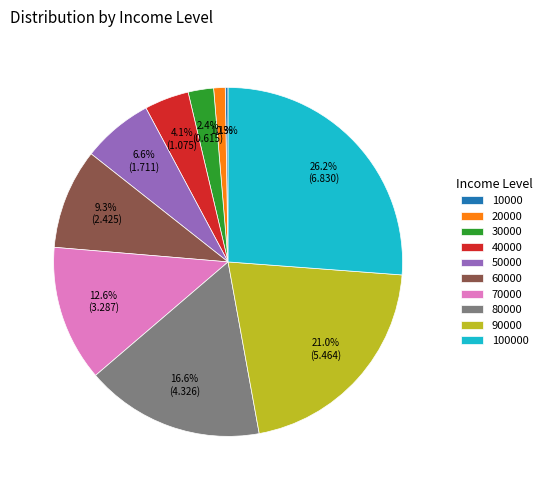

To the nearest percent, what is the average slice percentage?

10%